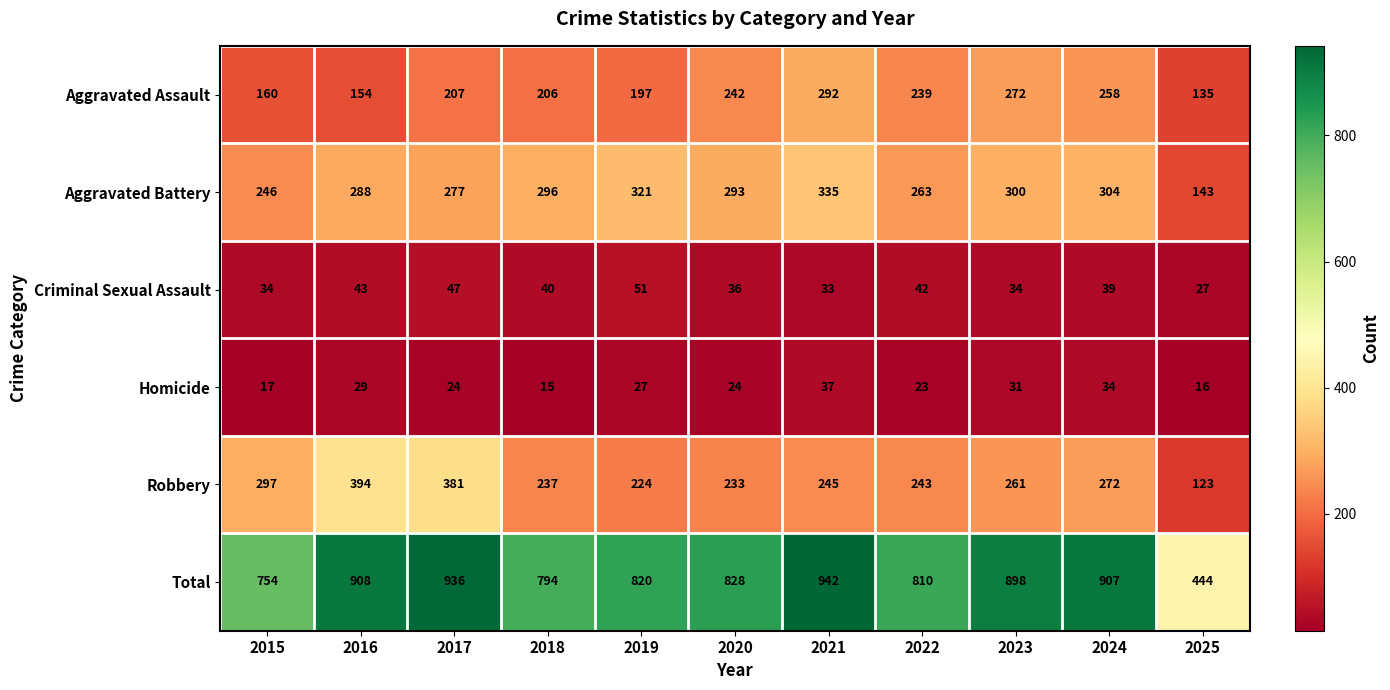

What is the difference between the maximum and second lowest values in the Homicide series?

21